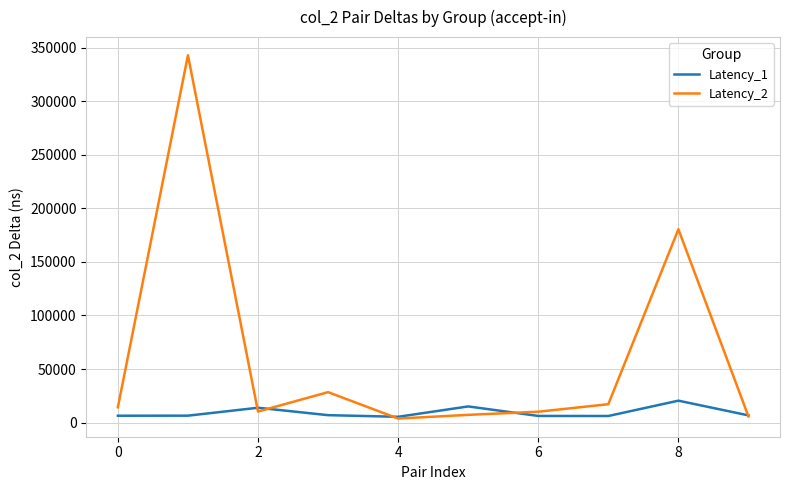

Which series has the largest total across all categories?

Latency_2